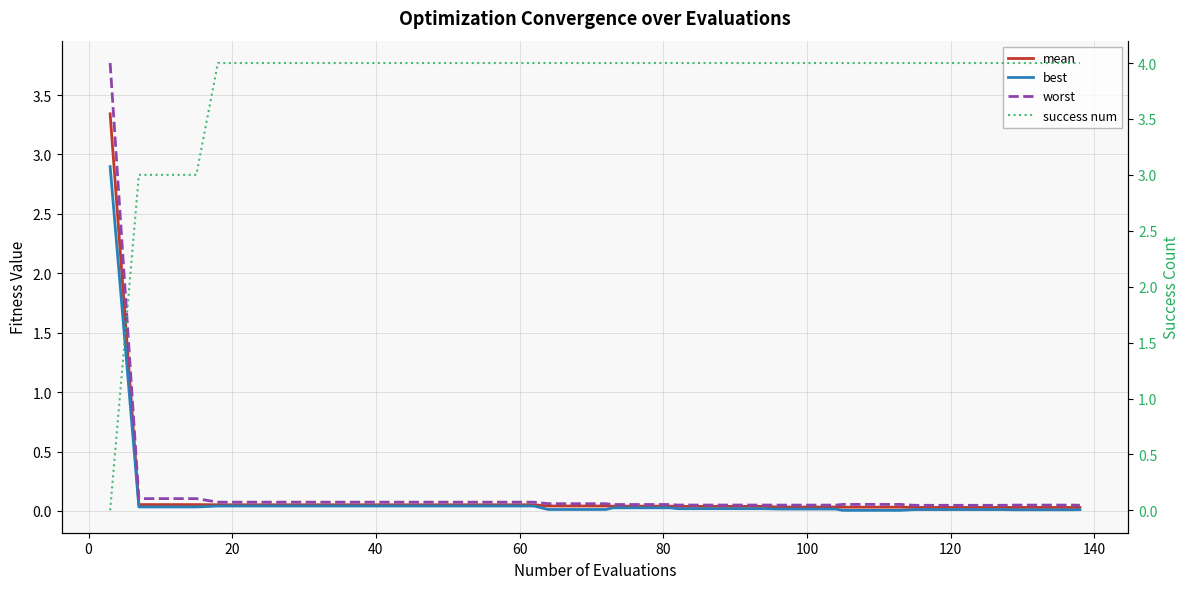

Does the chart display data point markers on the line(s)?

No